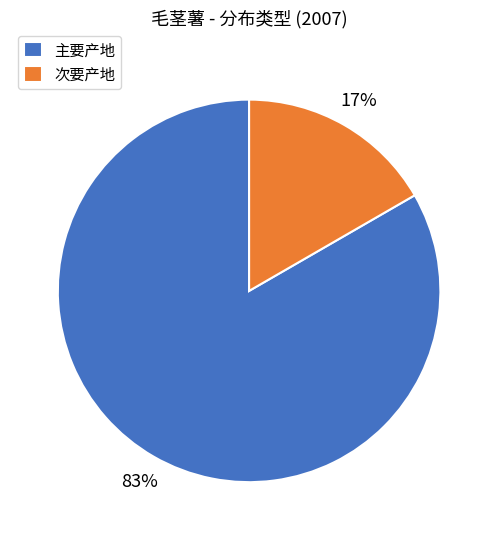

Rank the categories by value from lowest to highest.

次要产地, 主要产地